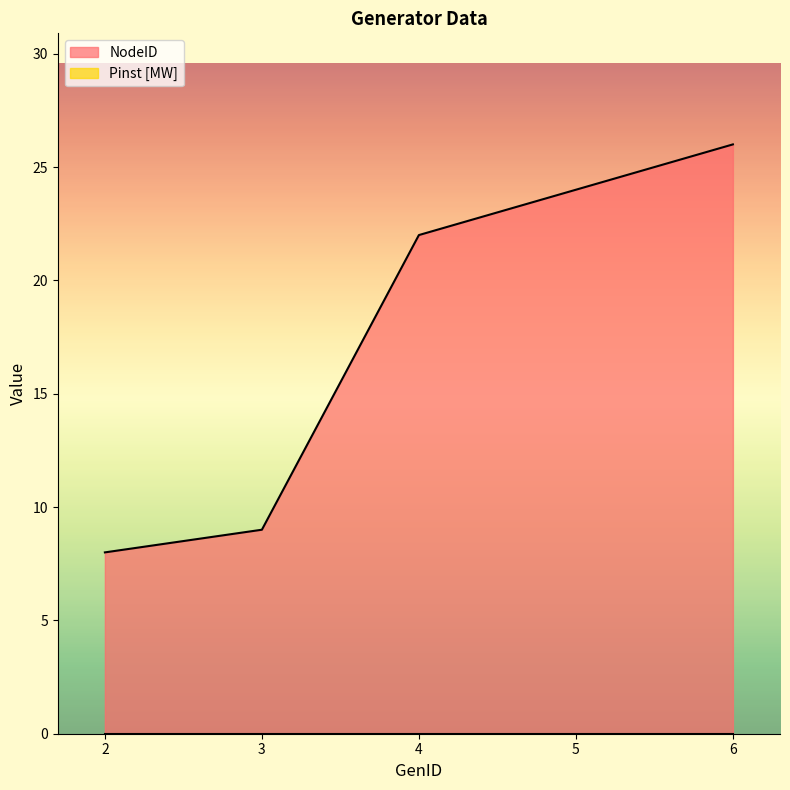

List the labels in order of value, smallest first.

2, 3, 4, 5, 6